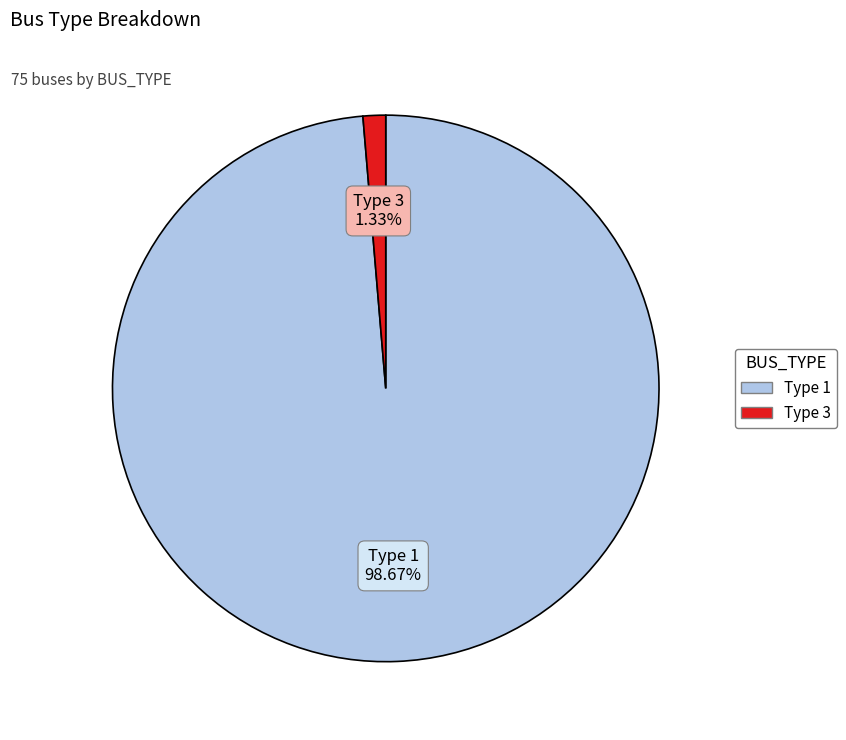

To the nearest percent, what is the difference between the largest and smallest slice percentages?

97%